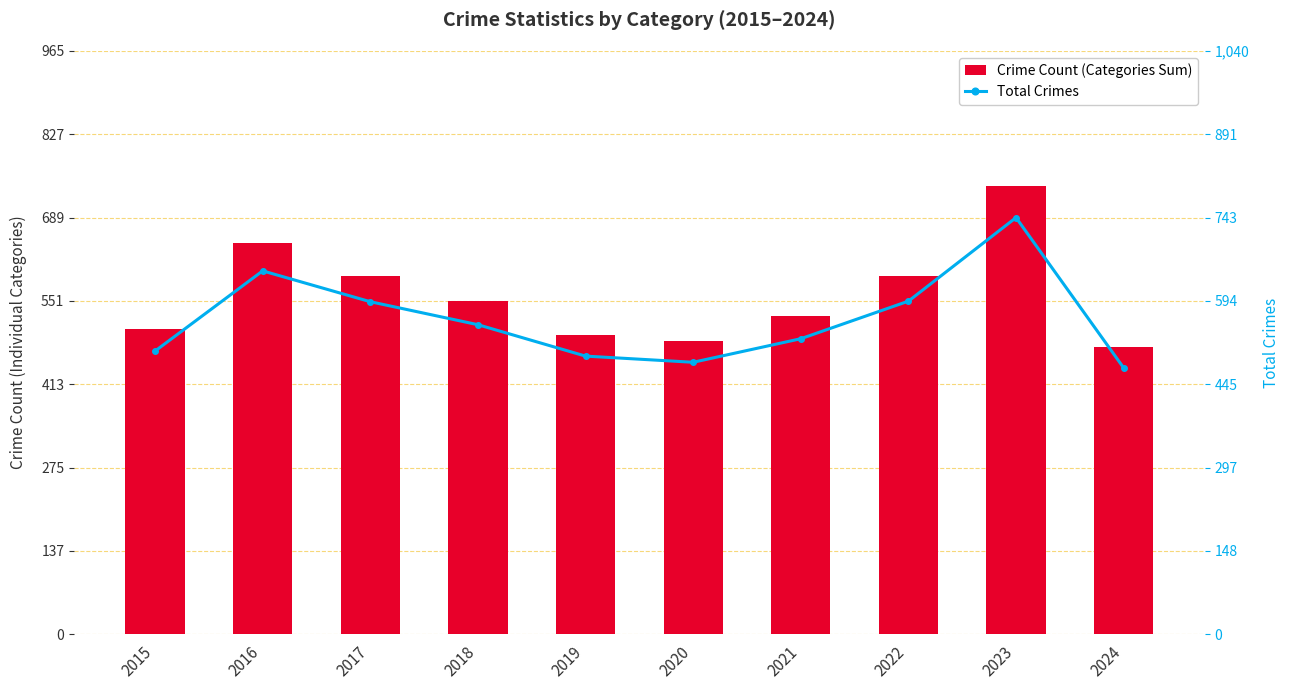

Is it true that Total Crimes equals 850 at 2024?

False